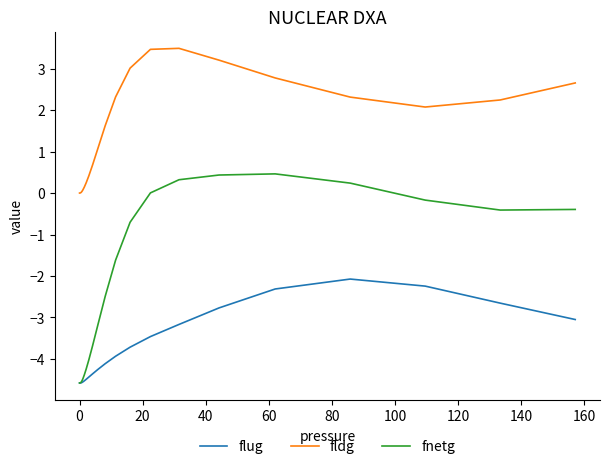

True or false: fldg and fnetg intersect in this chart.

False